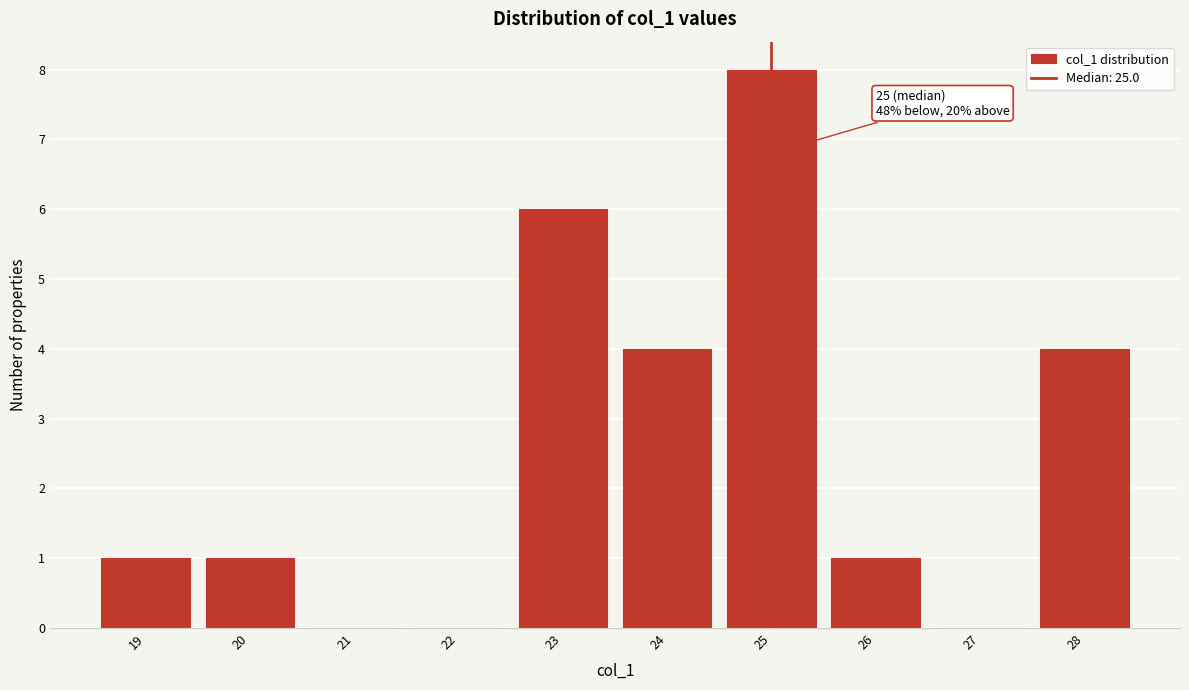

Over which range of the x-axis is the bar tallest?

24.5 to 25.5